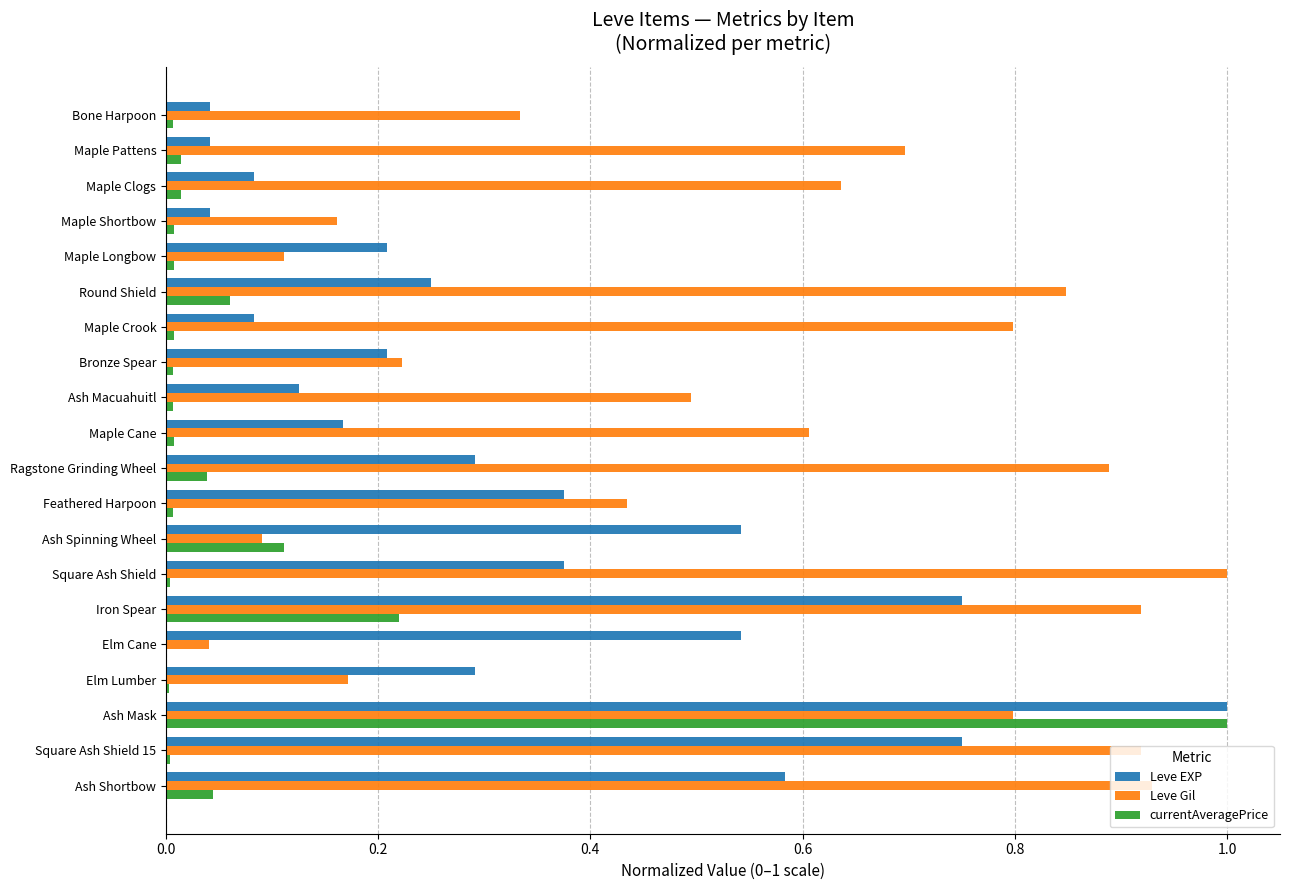

Is the value of Leve EXP at Square Ash Shield greater than the value of Leve Gil at Maple Longbow?

Yes